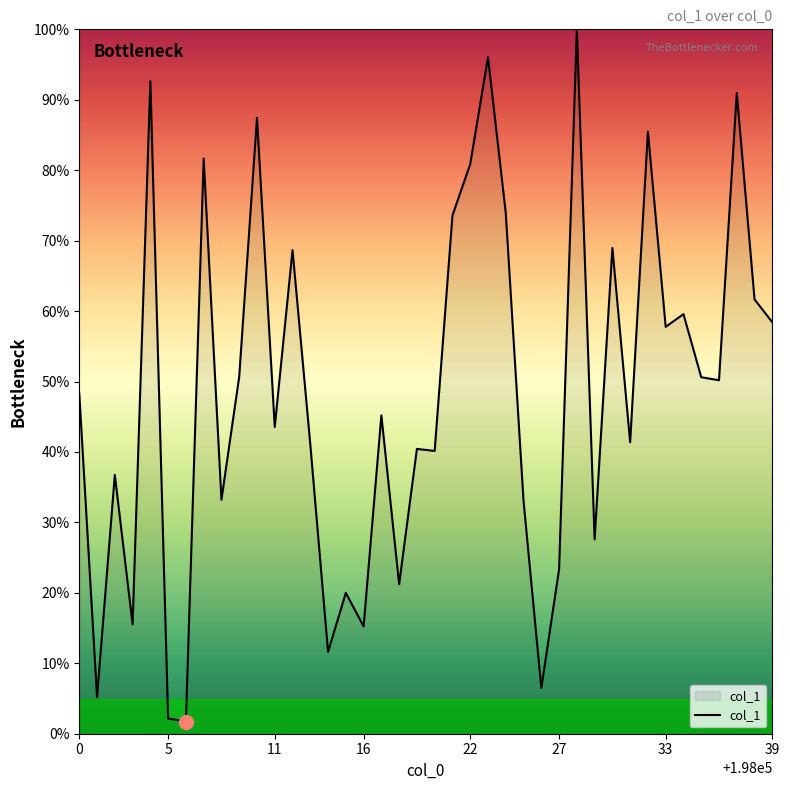

What is the maximum value shown in the chart?

100.0